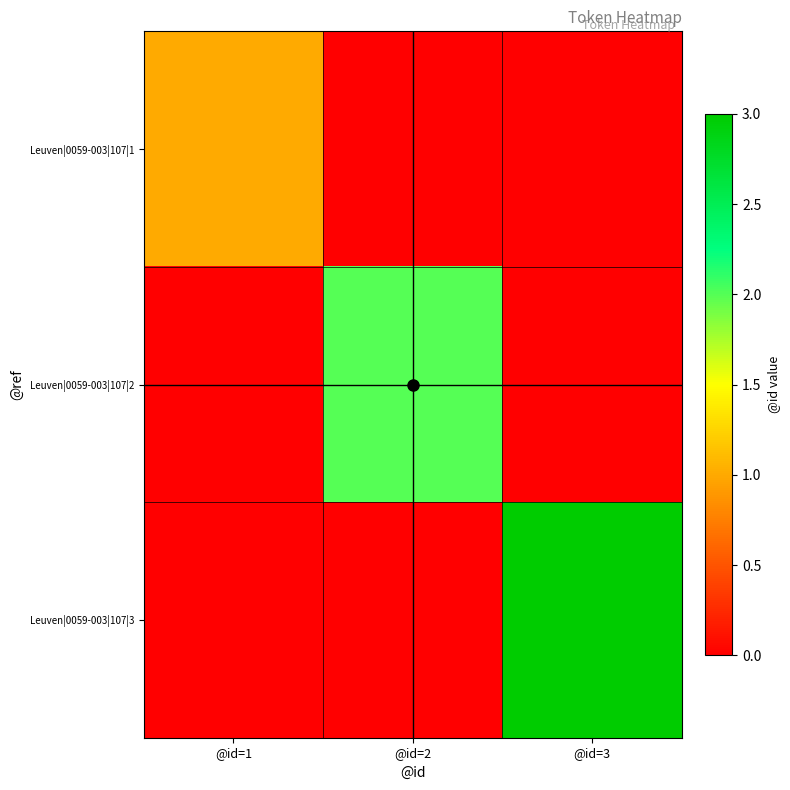

Rank the series by their average value, from lowest to highest.

Leuven|0059-003|107|1, Leuven|0059-003|107|2, Leuven|0059-003|107|3